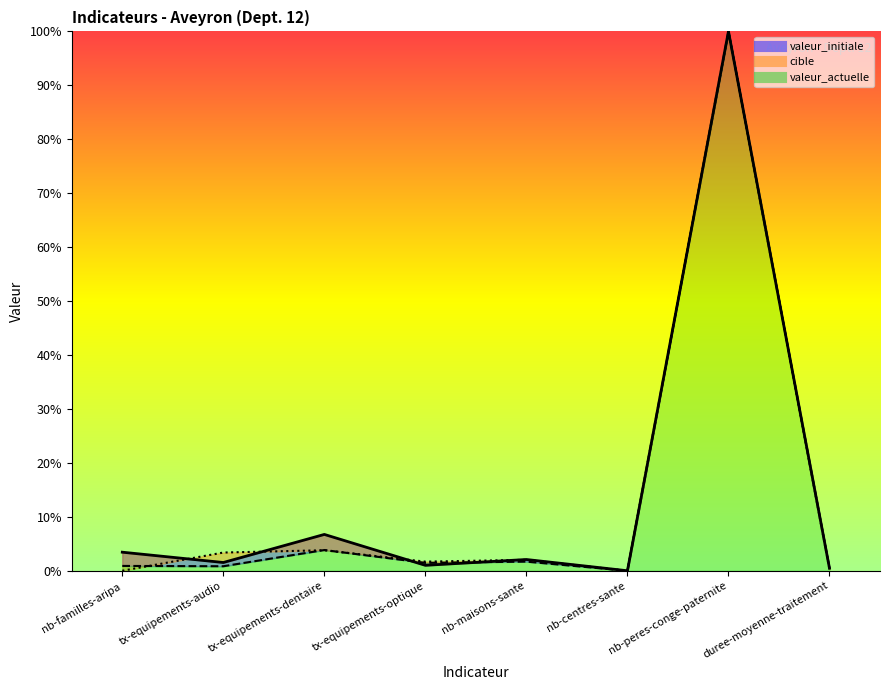

Between which two adjacent categories do valeur_initiale and valeur_actuelle first intersect?

tx-equipements-dentaire and tx-equipements-optique